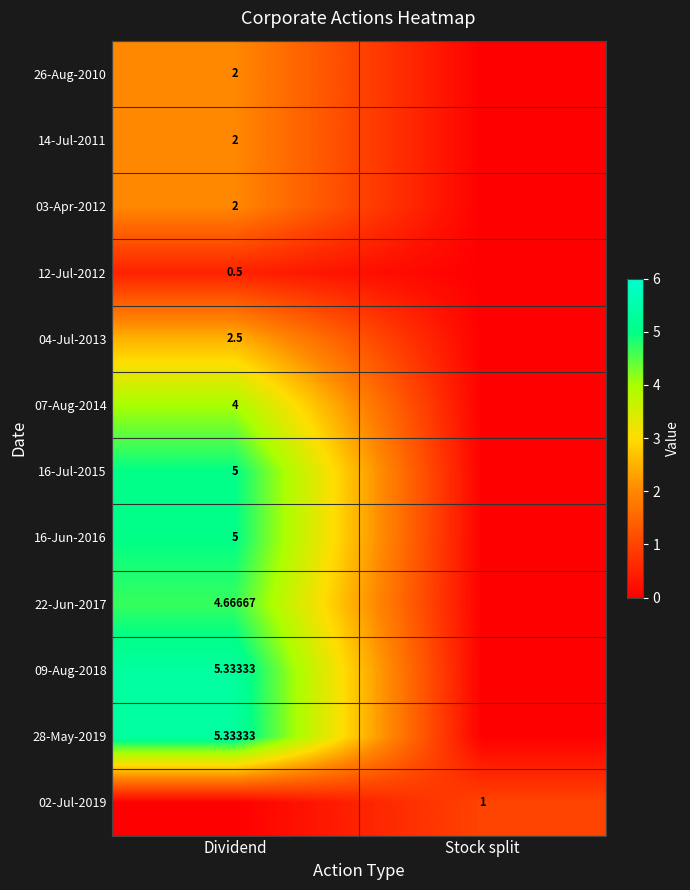

Where is 26-Aug-2010 nearest to the value 1?

Dividend